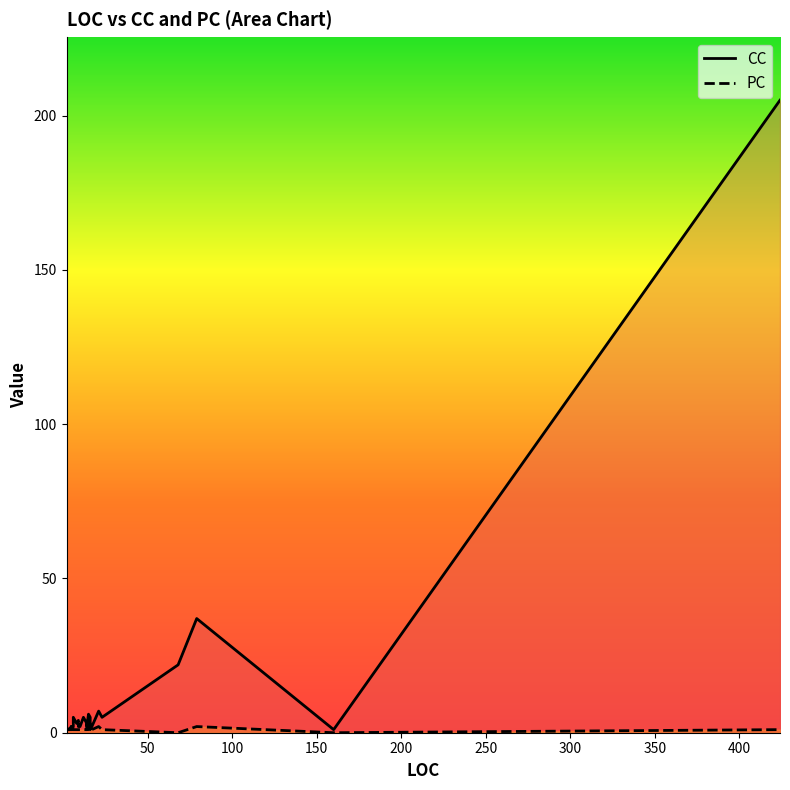

How many times do CC and PC cross each other?

5